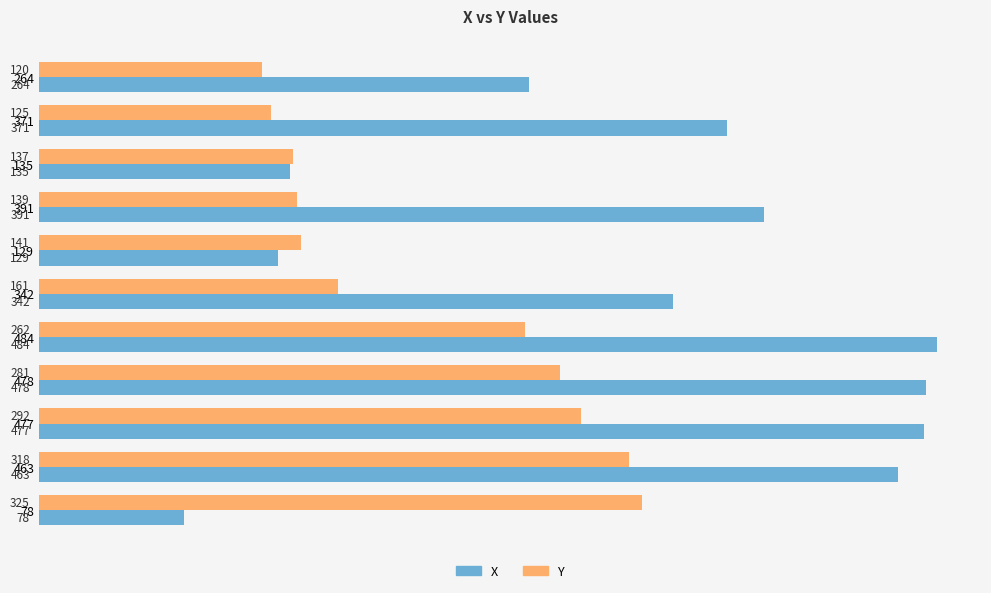

Which series has the largest range (max minus min)?

X